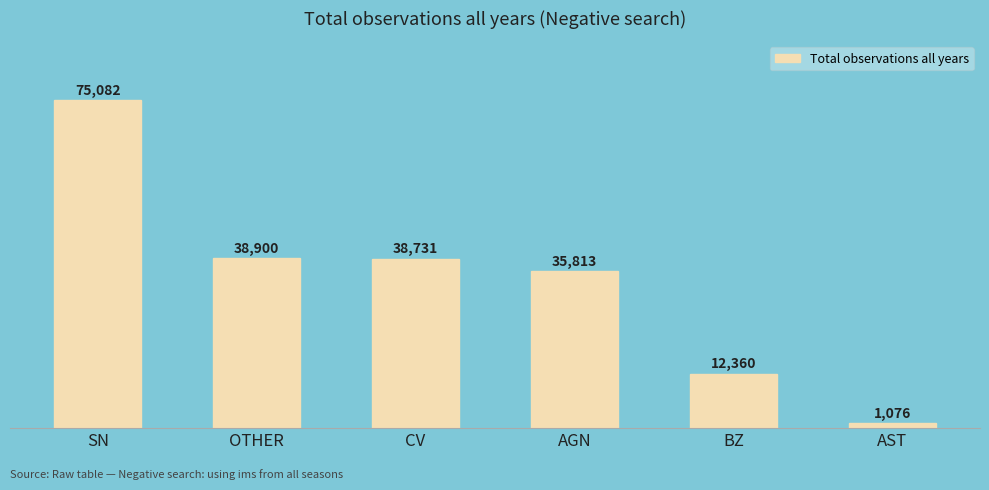

What is the ratio of the value at CV to the value at OTHER?

1.0